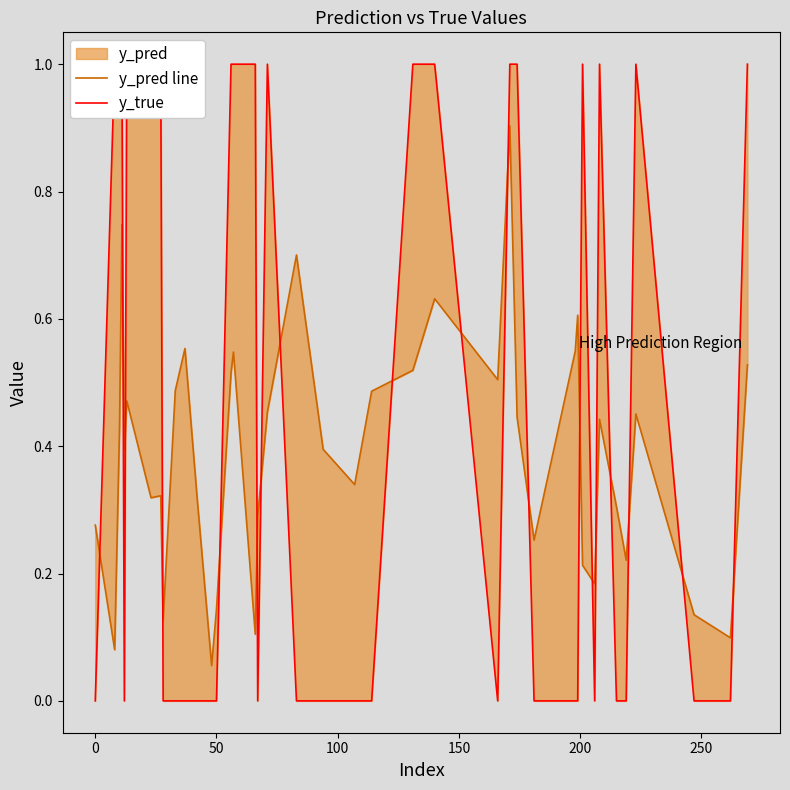

Count the number of categories in the chart.

40